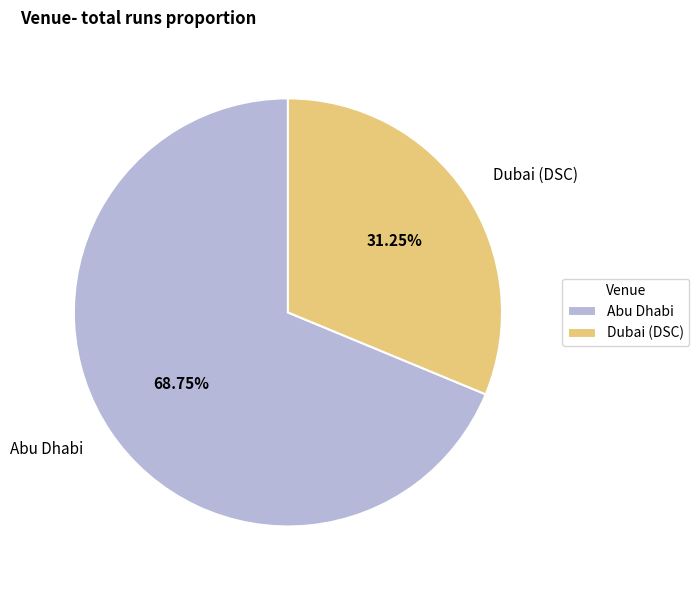

True or false: Abu Dhabi accounts for 69% of the total.

True